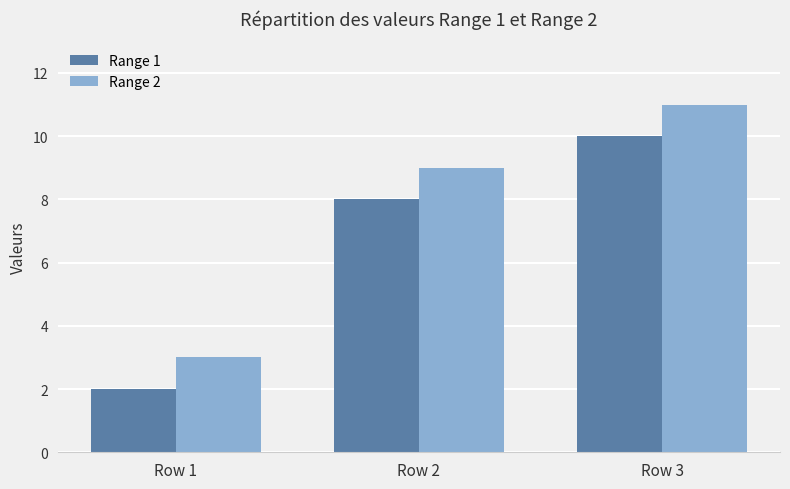

Which series has the largest total across all categories?

Range 2